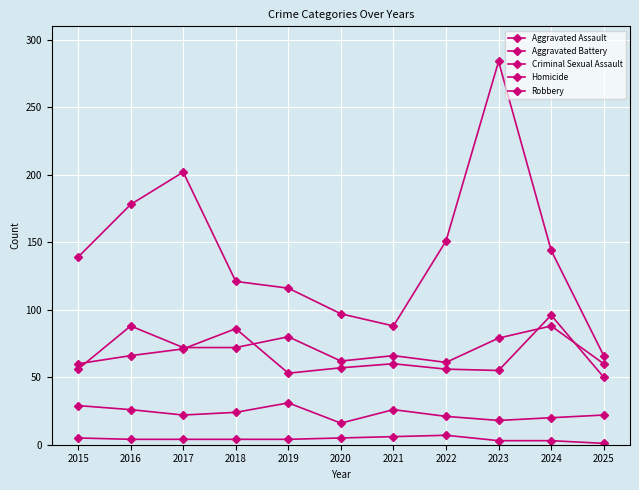

Where is the first local maximum for Robbery?

2017